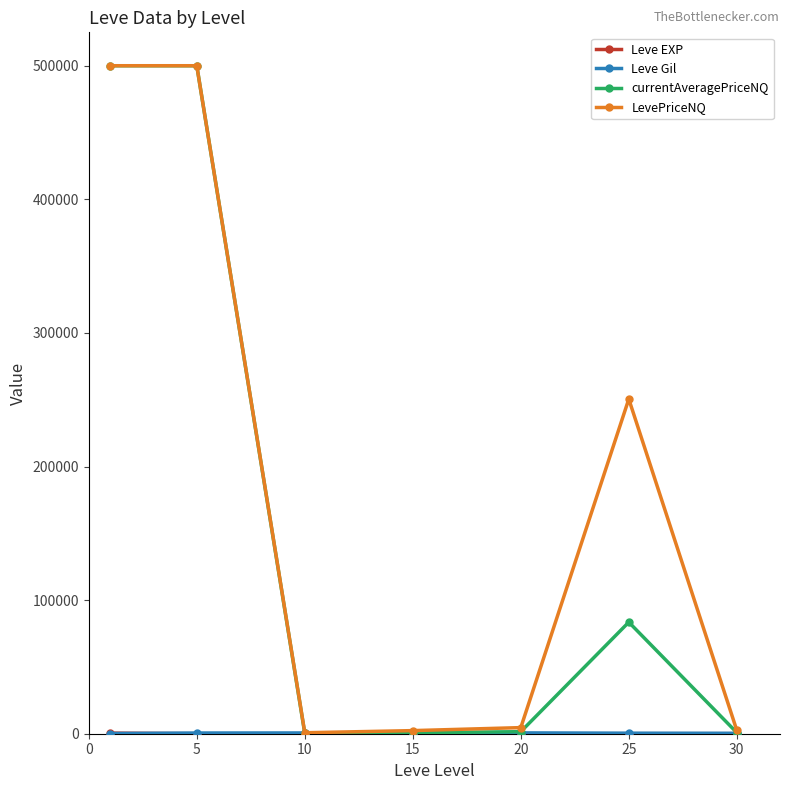

Which series has the largest range (max minus min)?

currentAveragePriceNQ